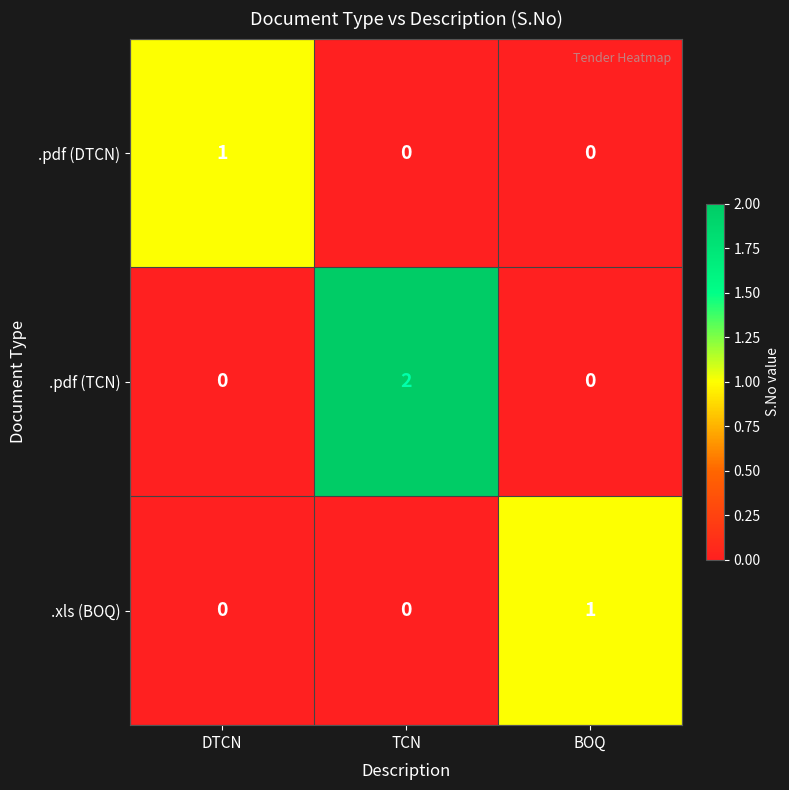

Reading left to right, transcribe all the data shown in this chart.

.pdf (DTCN): DTCN=1	TCN=0	BOQ=0
.pdf (TCN): DTCN=0	TCN=2	BOQ=0
.xls (BOQ): DTCN=0	TCN=0	BOQ=1